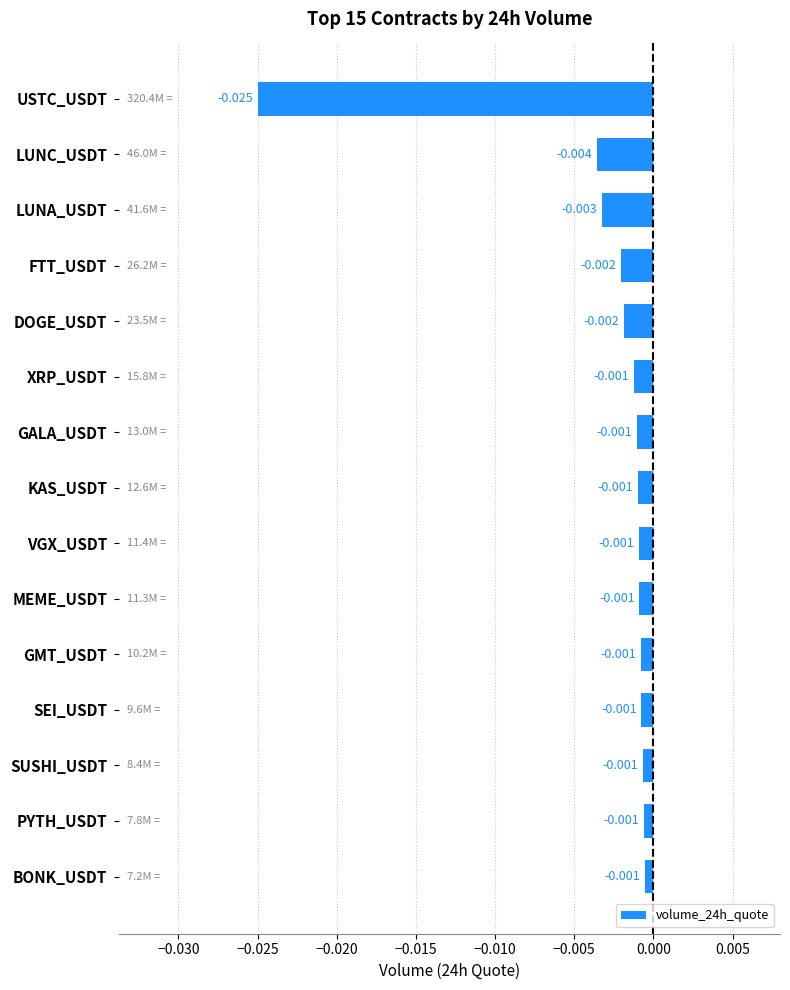

How many data points does each series have?

15